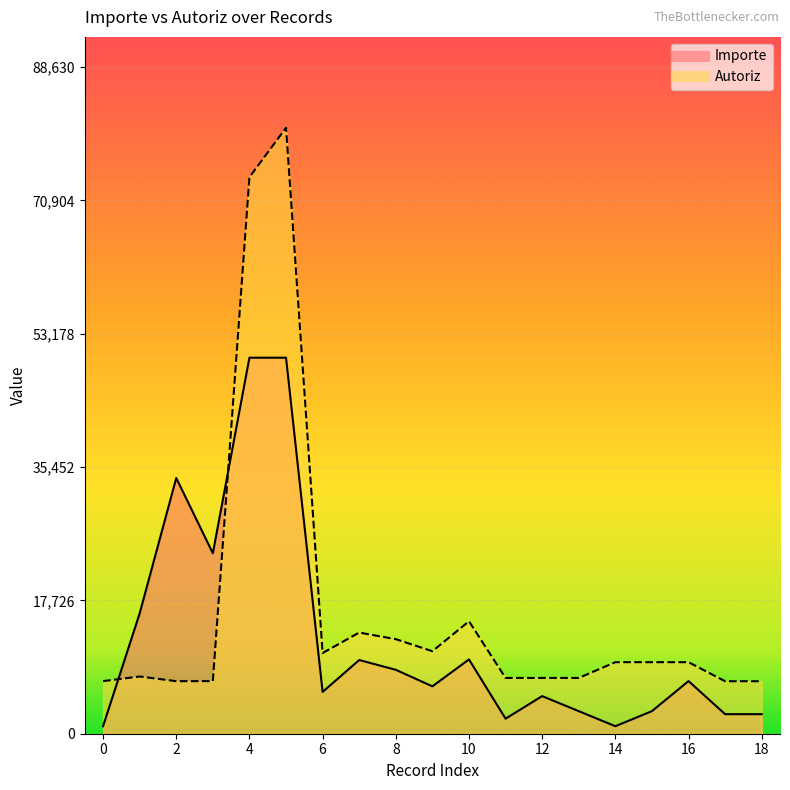

At which label does Importe first exceed 6300?

1